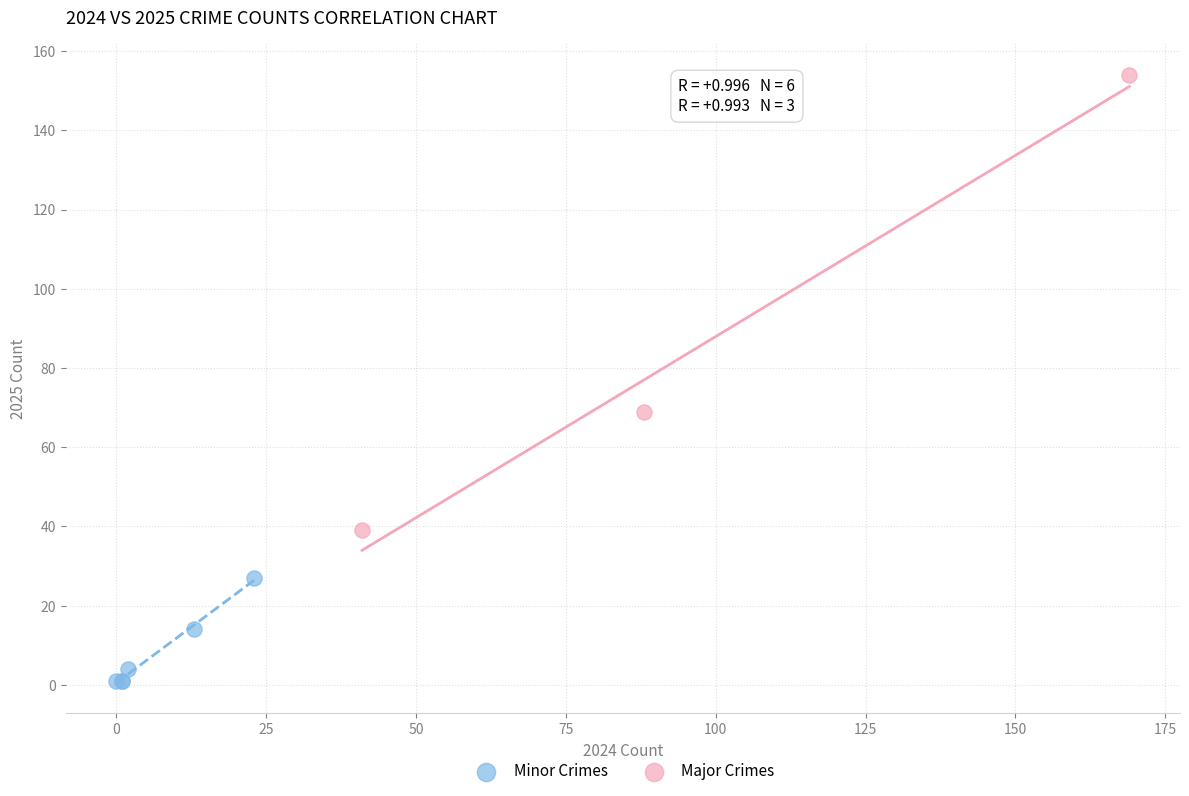

Which series contains the lowest Y value?

Minor Crimes